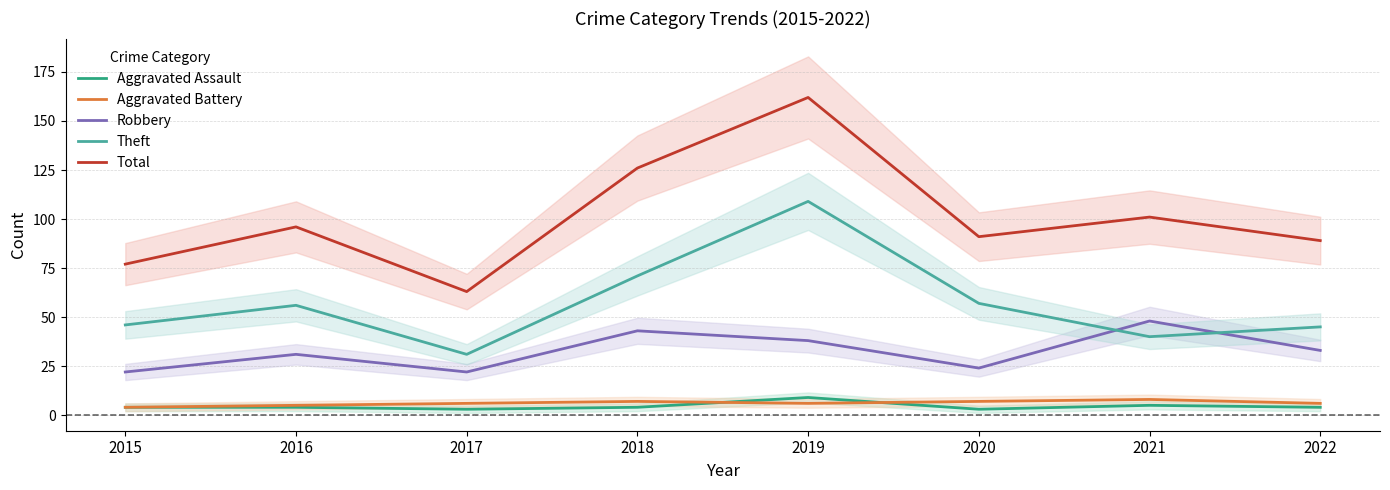

What are all the series names shown in the legend?

Aggravated Assault, Aggravated Battery, Robbery, Theft, Total